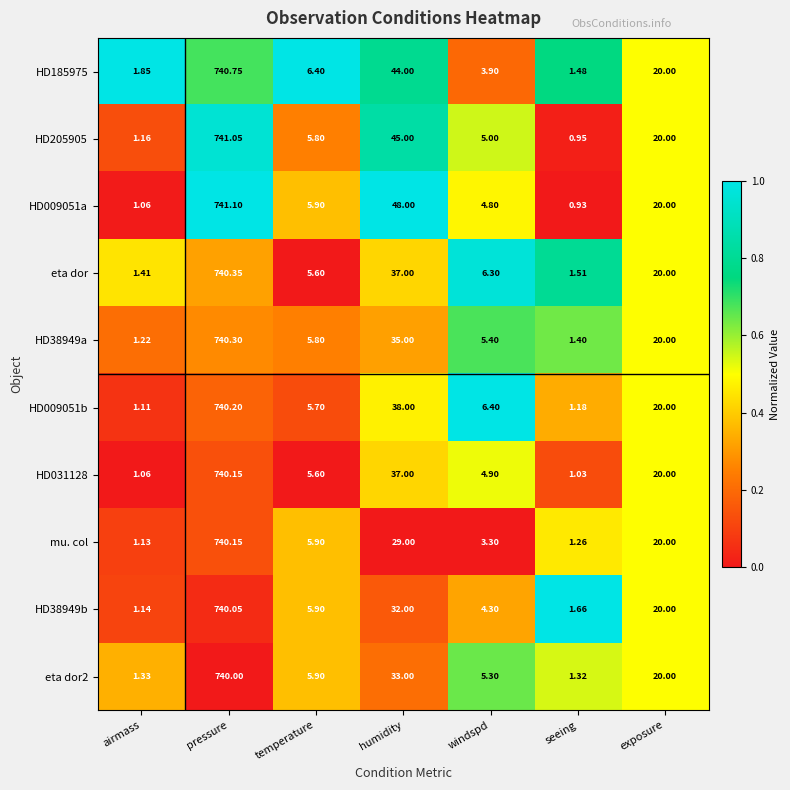

At which label does HD205905 reach its peak?

pressure